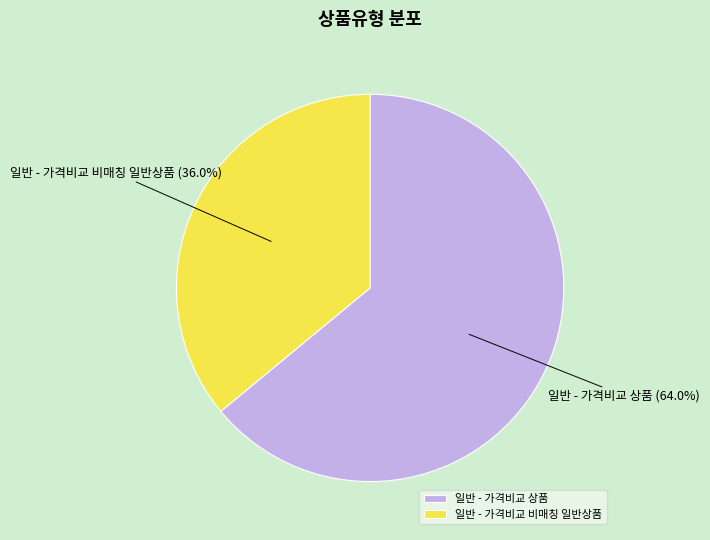

Is it true that 일반 - 가격비교 비매칭 일반상품 is 46% of the pie?

False